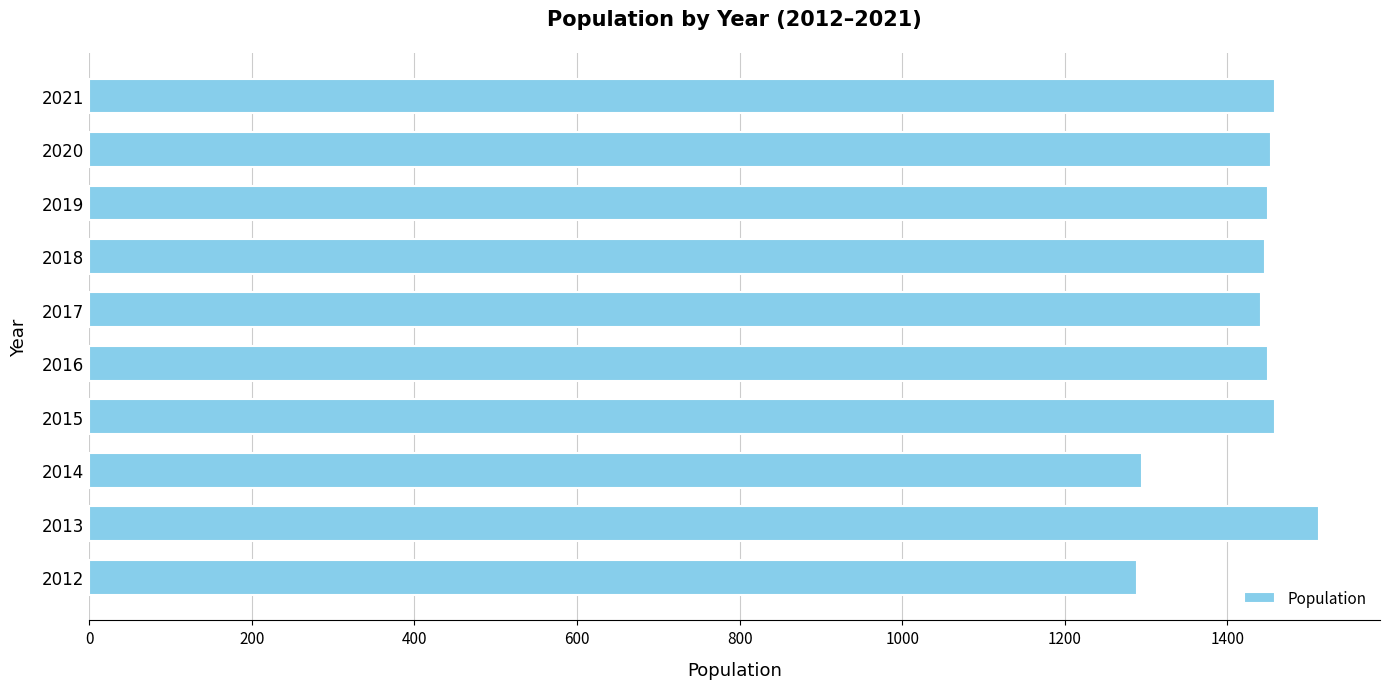

What is the ratio of the value at 2020 to the value at 2014?

1.1